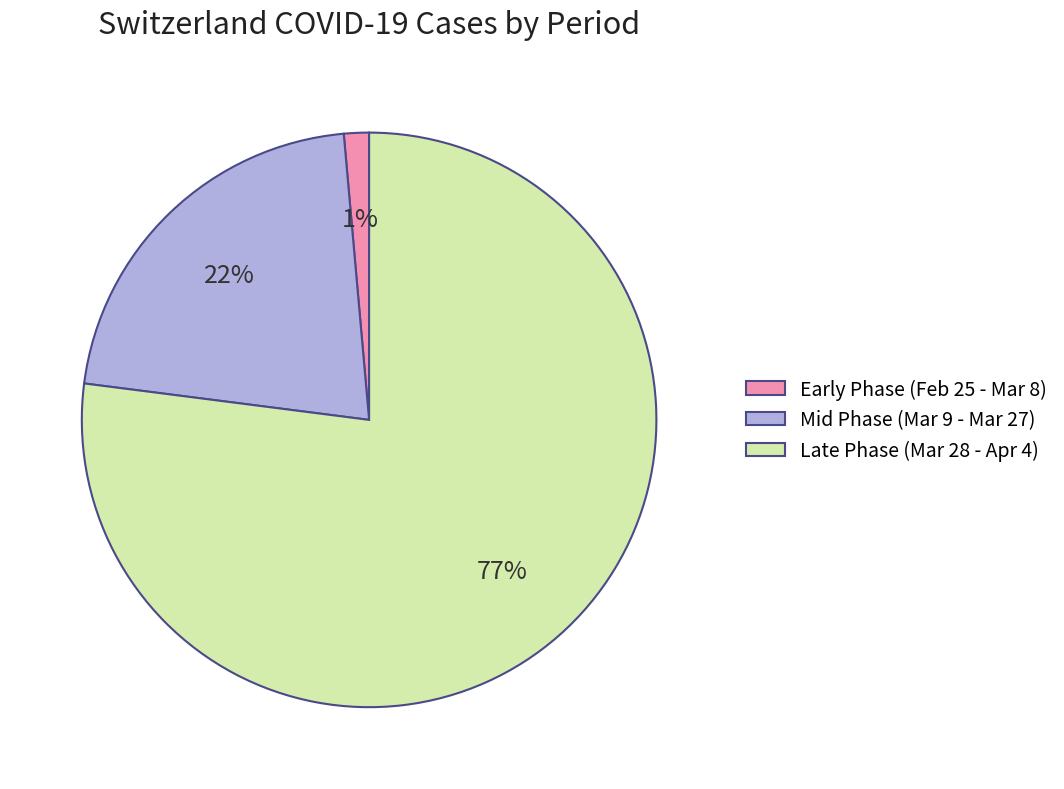

To the nearest percent, what is the average slice percentage?

33%